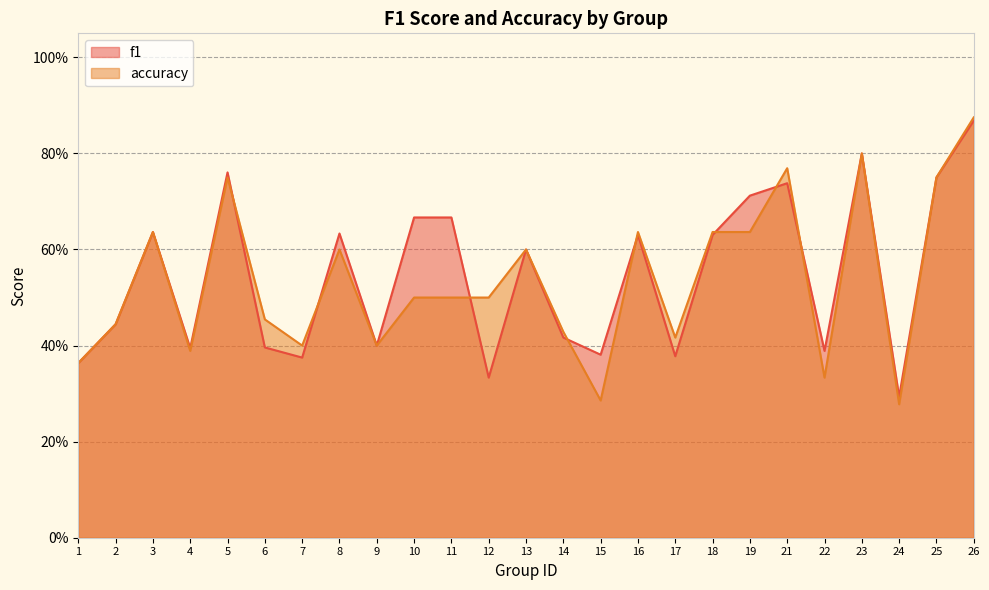

What is the smallest value displayed?

0.3